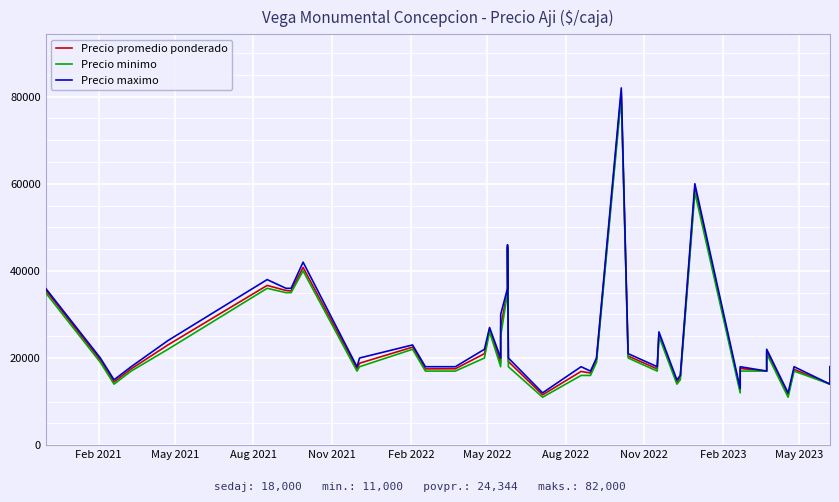

True or false: Precio promedio ponderado and Precio maximo cross at least once.

False